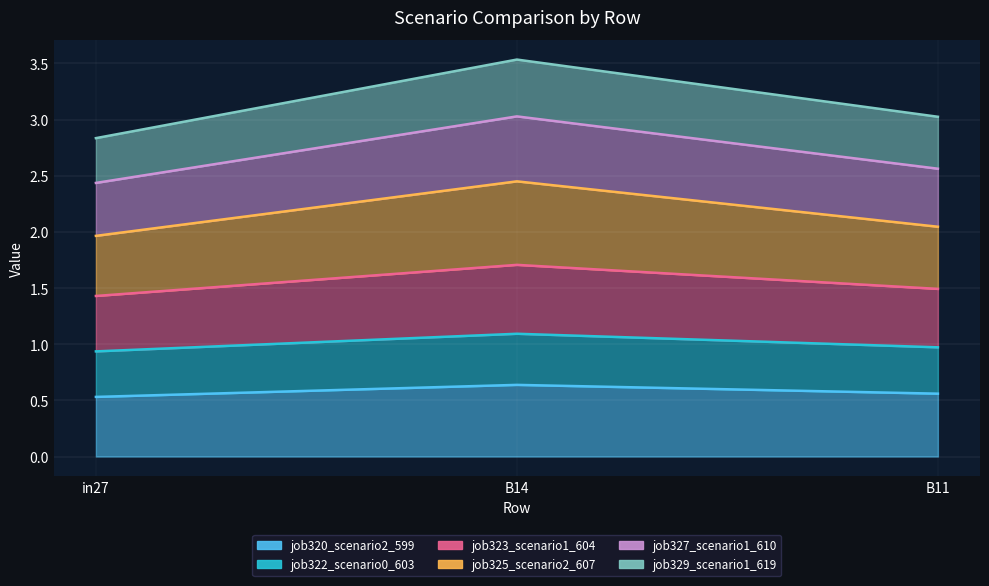

Is it true that job320_scenario2_599 equals 0.6 at B14?

True